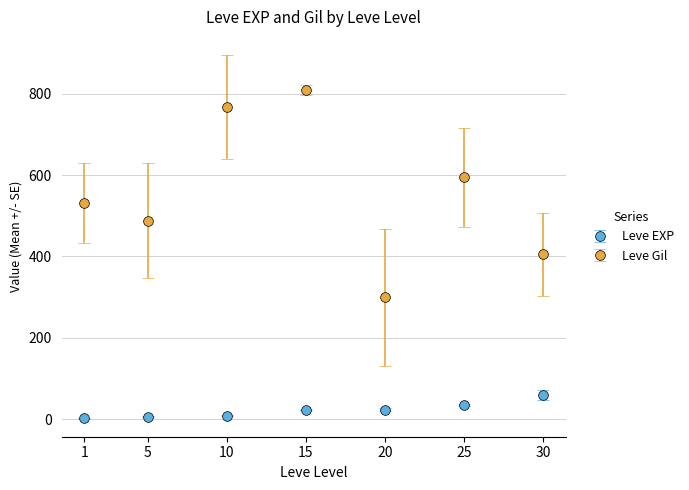

True or false: Leve Gil and Leve EXP cross at least once.

False